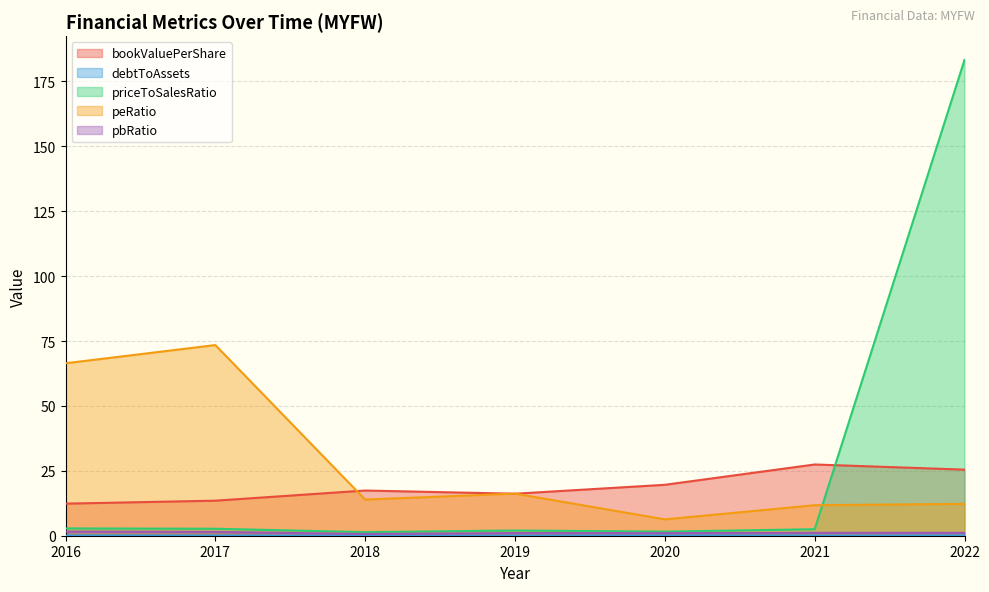

True or false: debtToAssets and peRatio cross at least once.

False